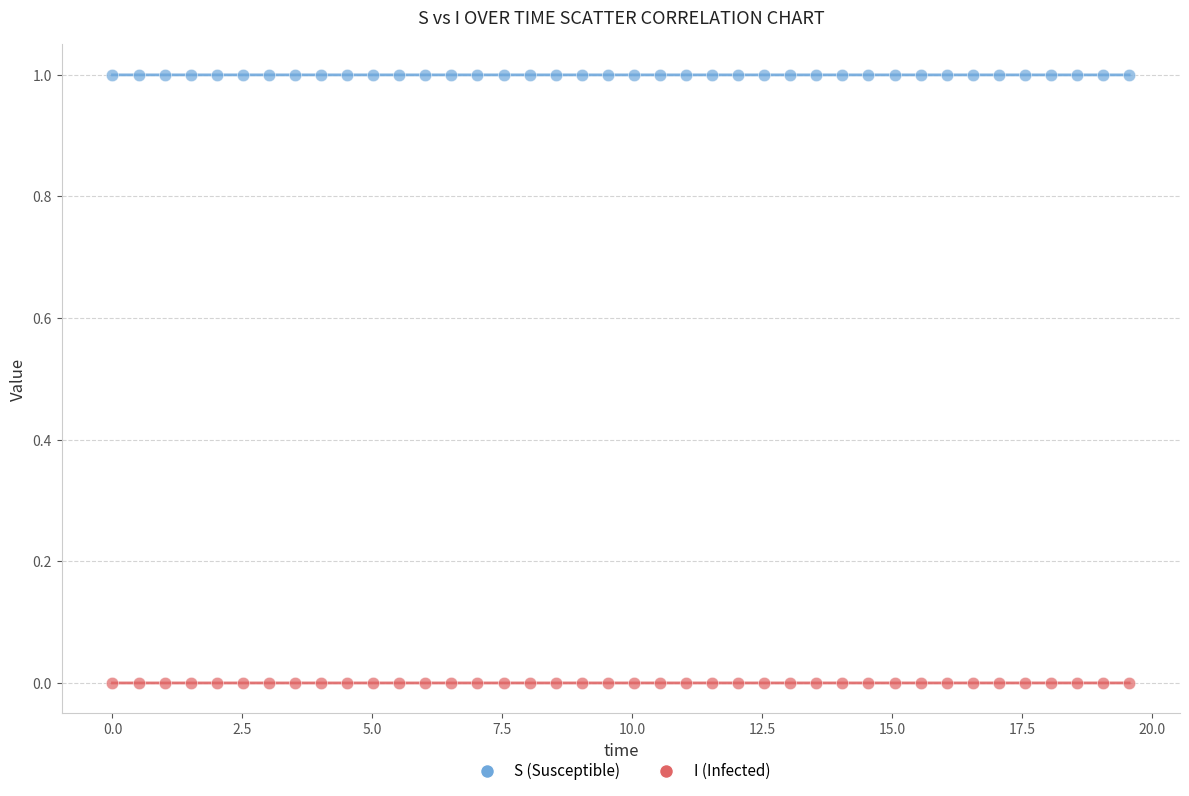

What are all the series names shown in the legend?

S (Susceptible), I (Infected)